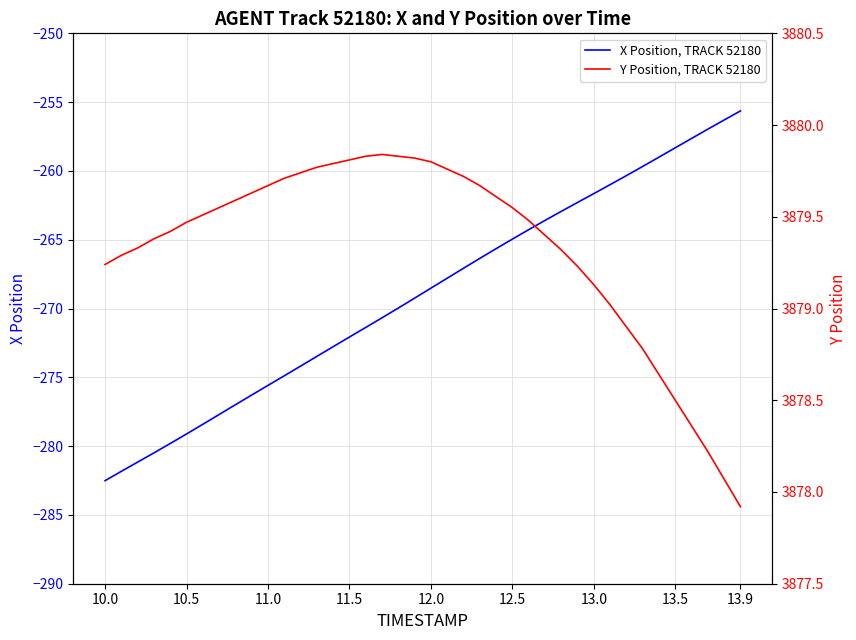

True or false: X Position, TRACK 52180 has a value of -275.6 at 11.0.

True